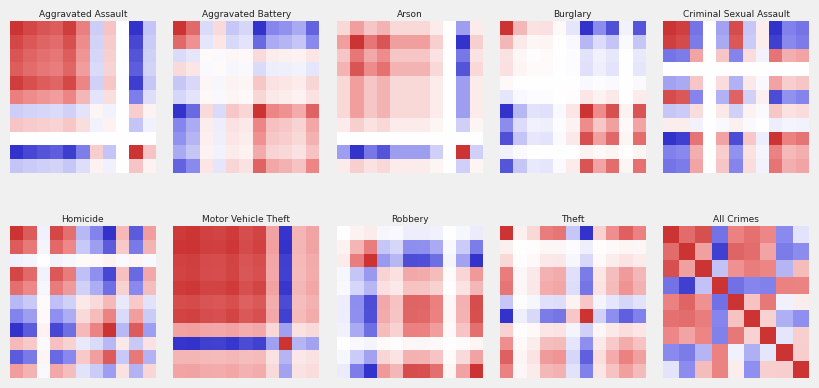

Between 2015 and 2019, which series saw the biggest shift?

Criminal Sexual Assault